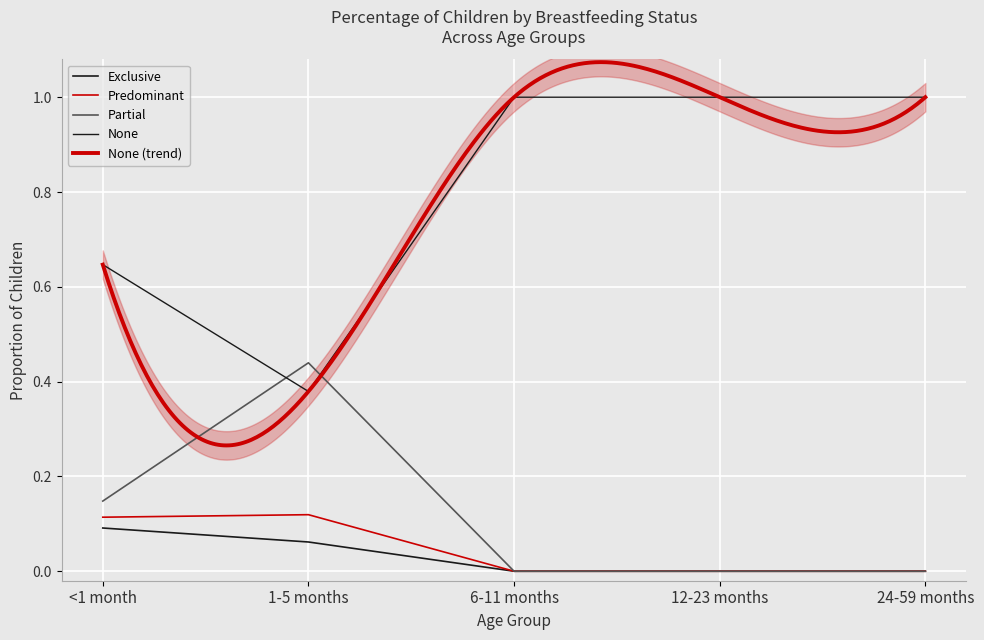

How many lines are shown in the chart?

4